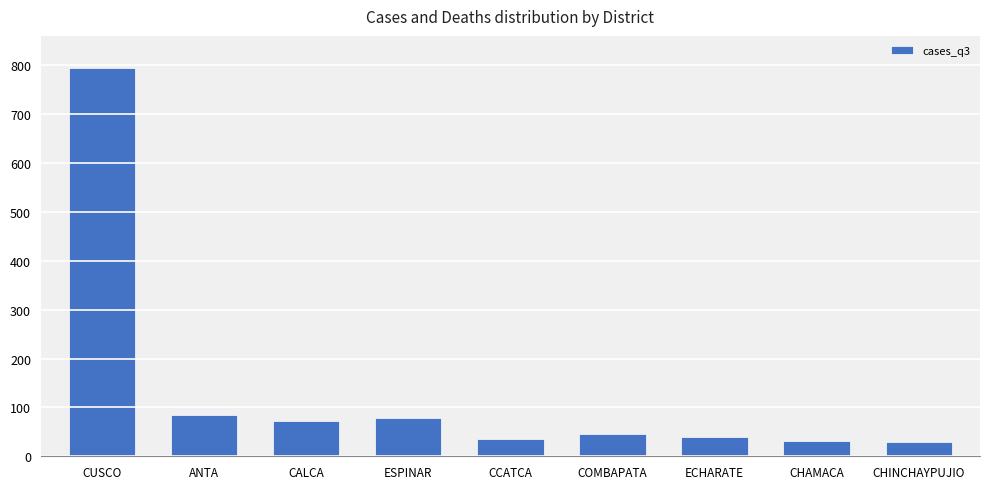

What is the greatest value displayed?

795